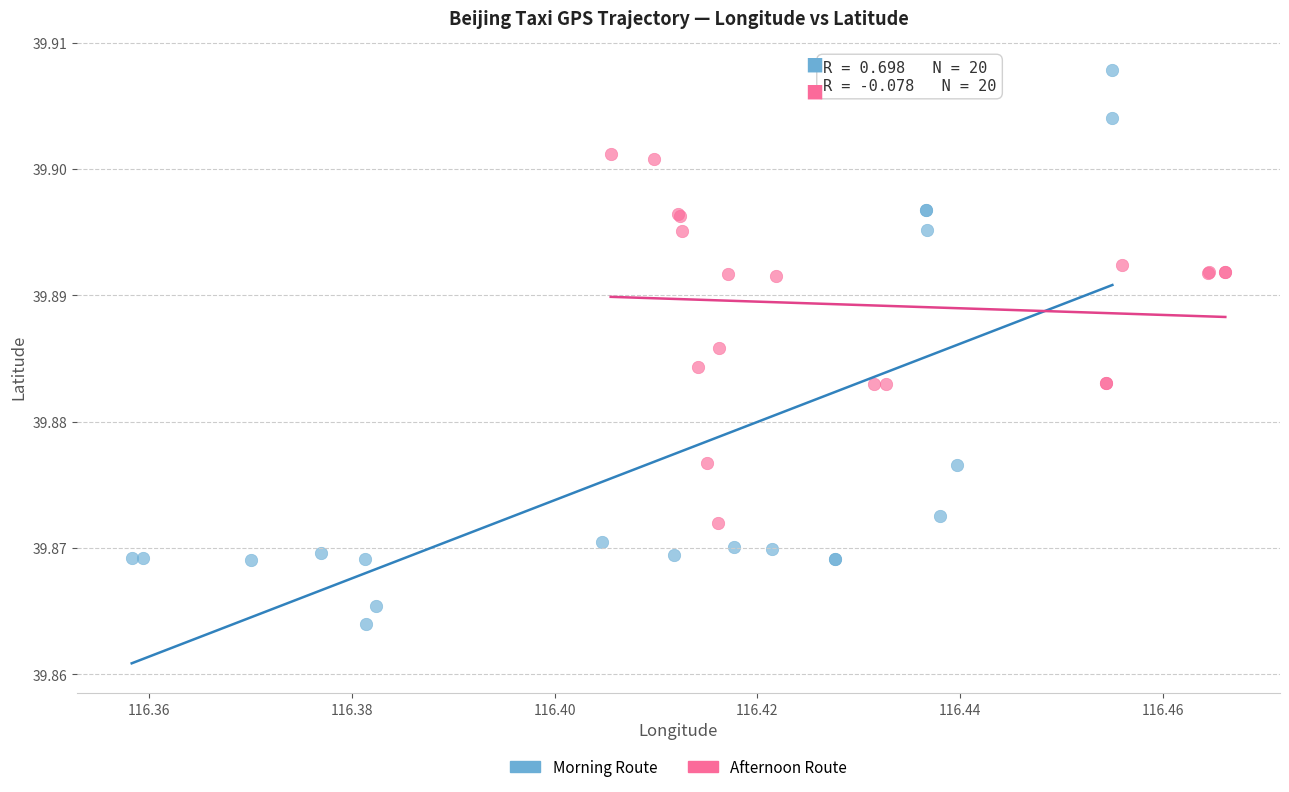

Which series reaches the maximum Y coordinate?

Morning Route